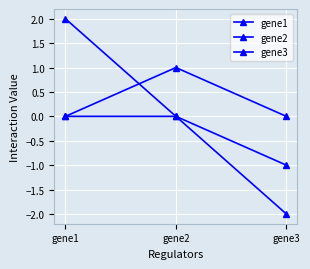

Reading left to right, extract all data points from this chart.

gene1: 0	0	-1
gene2: 2	0	-2
gene3: 0	1	0